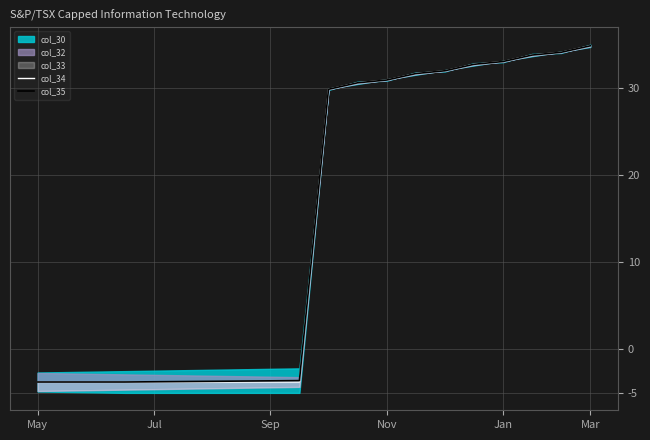

Is it true that col_35 equals 11.6 at Jan?

False